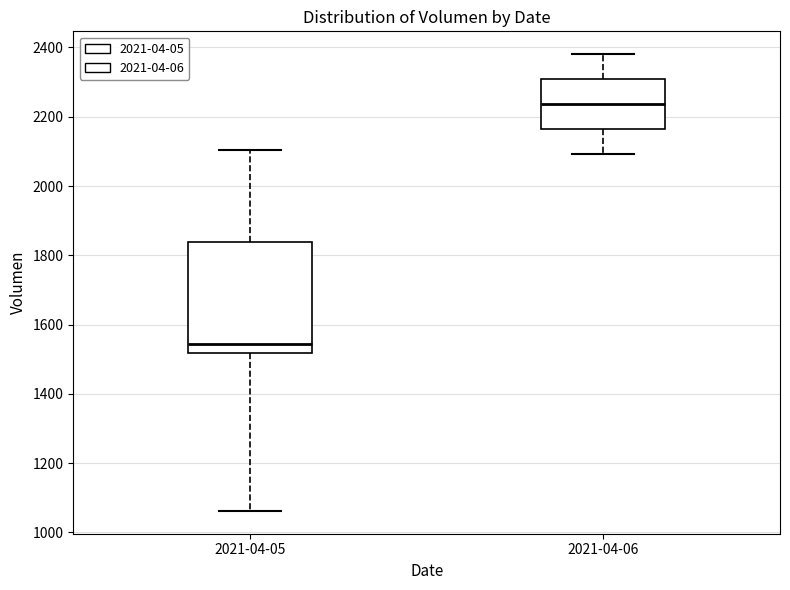

Reading left to right, read every box against the y-axis: the position of its median line, the range the box covers, and the ends of its whiskers. The values are not printed on the chart, so give them approximately, as read against the axis.

2021-04-05: median 1540, box 1520 to 1840, whiskers 1060 to 2100
2021-04-06: median 2240, box 2160 to 2300, whiskers 2100 to 2380